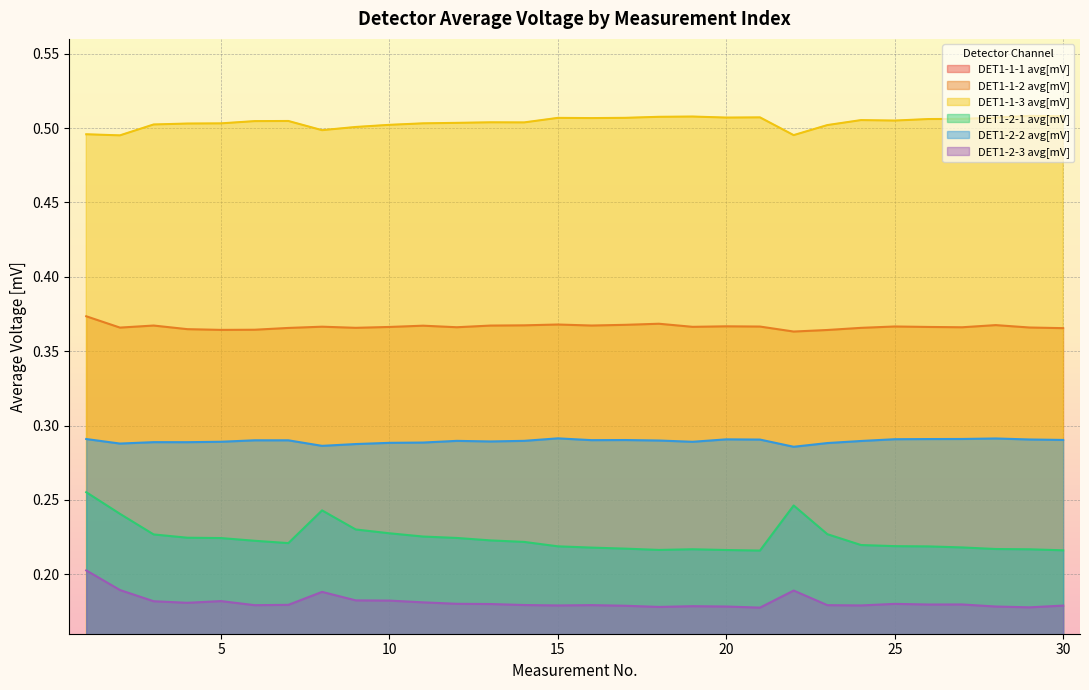

What is the smallest value displayed?

0.1